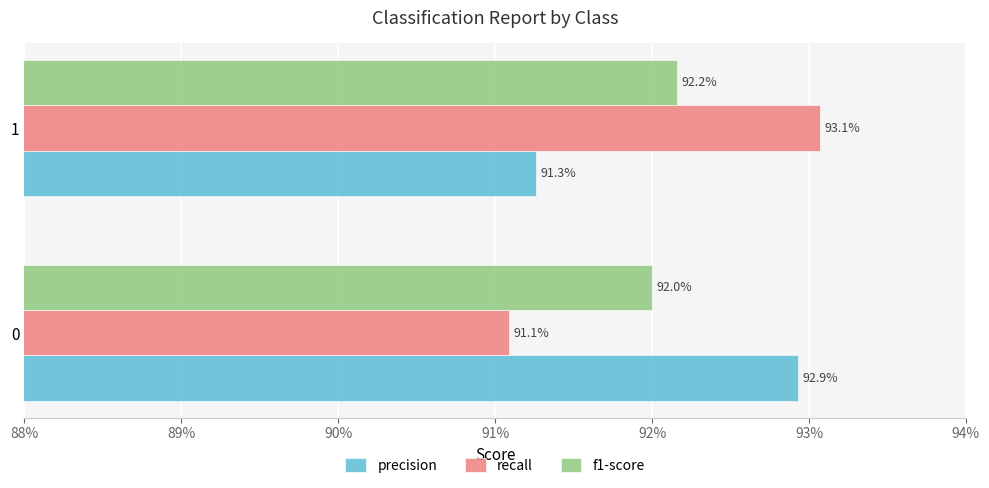

What are all the series names shown in the legend?

precision, recall, f1-score